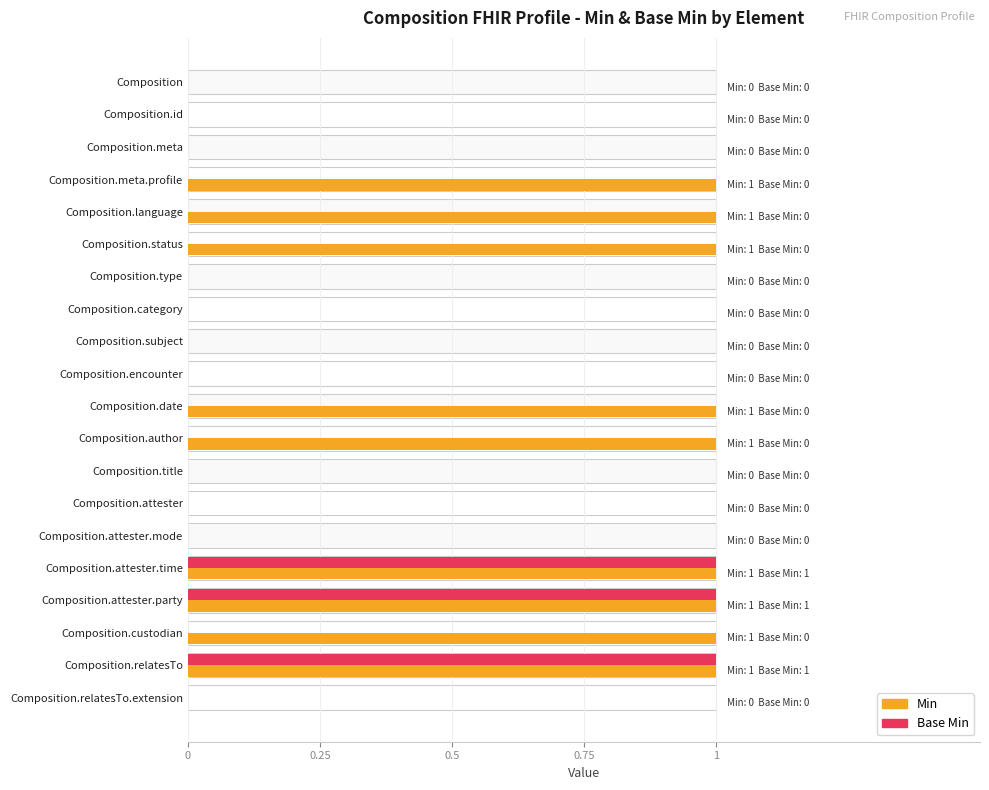

What are all the series names shown in the legend?

Min, Base Min